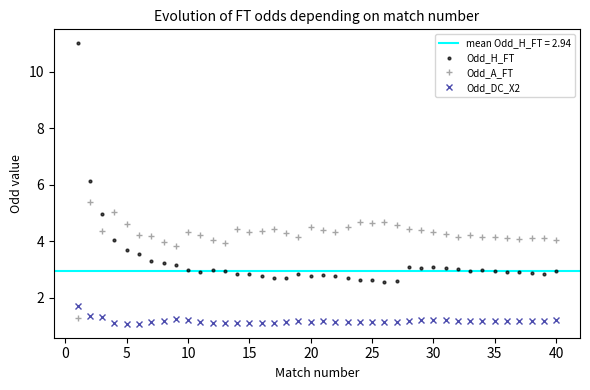

Reading left to right, transcribe all the data shown in this chart.

Odd_H_FT: 11.0	6.1	5.0	4.1	3.7	3.6	3.3	3.2	3.2	3.0	2.9	3.0	3.0	2.8	2.8	2.8	2.7	2.7	2.9	2.8	2.8	2.8	2.7	2.6	2.6	2.6	2.6	3.1	3.1	3.1	3.1	3.0	3.0	3.0	2.9	2.9	2.9	2.9	2.8	2.9
Odd_A_FT: 1.3	5.4	4.4	5.0	4.6	4.2	4.2	4.0	3.8	4.3	4.2	4.0	3.9	4.5	4.3	4.4	4.4	4.3	4.2	4.5	4.4	4.3	4.5	4.7	4.6	4.7	4.6	4.5	4.4	4.3	4.3	4.2	4.2	4.2	4.2	4.1	4.1	4.1	4.1	4.1
Odd_DC_X2: 1.7	1.4	1.3	1.1	1.1	1.1	1.1	1.2	1.2	1.2	1.1	1.1	1.1	1.1	1.1	1.1	1.1	1.1	1.2	1.2	1.2	1.2	1.1	1.1	1.1	1.1	1.2	1.2	1.2	1.2	1.2	1.2	1.2	1.2	1.2	1.2	1.2	1.2	1.2	1.2